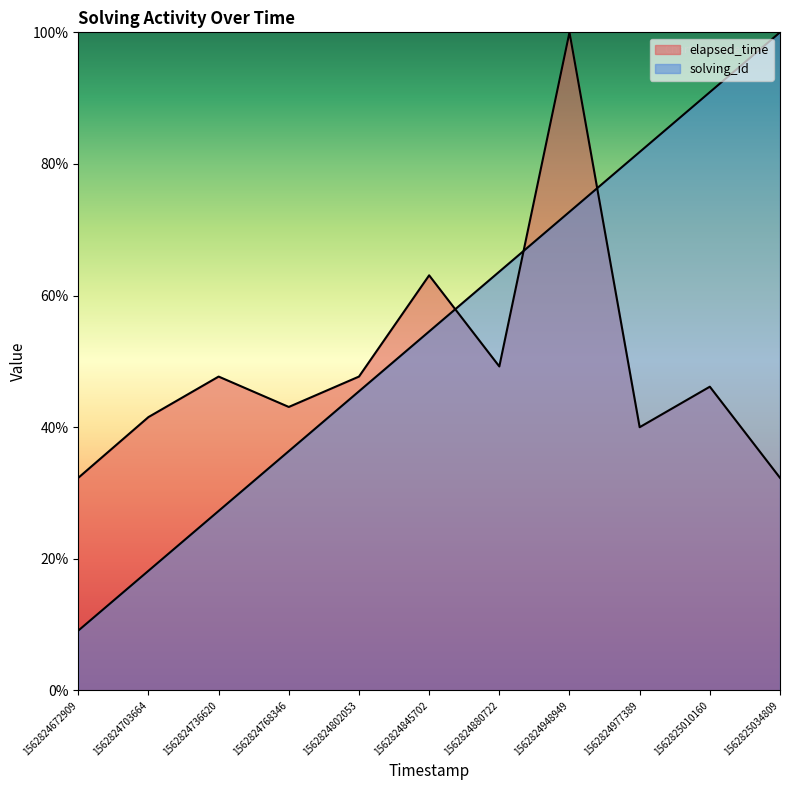

Reading left to right, transcribe all the data shown in this chart.

solving_id: 9.1	18.2	27.3	36.4	45.5	54.5	63.6	72.7	81.8	90.9	100.0
elapsed_time: 32.3	41.5	47.7	43.1	47.7	63.1	49.2	100.0	40.0	46.2	32.3